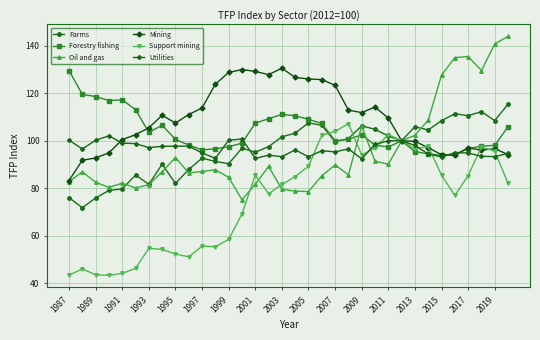

What is the average value of the Forestry fishing series?

104.2